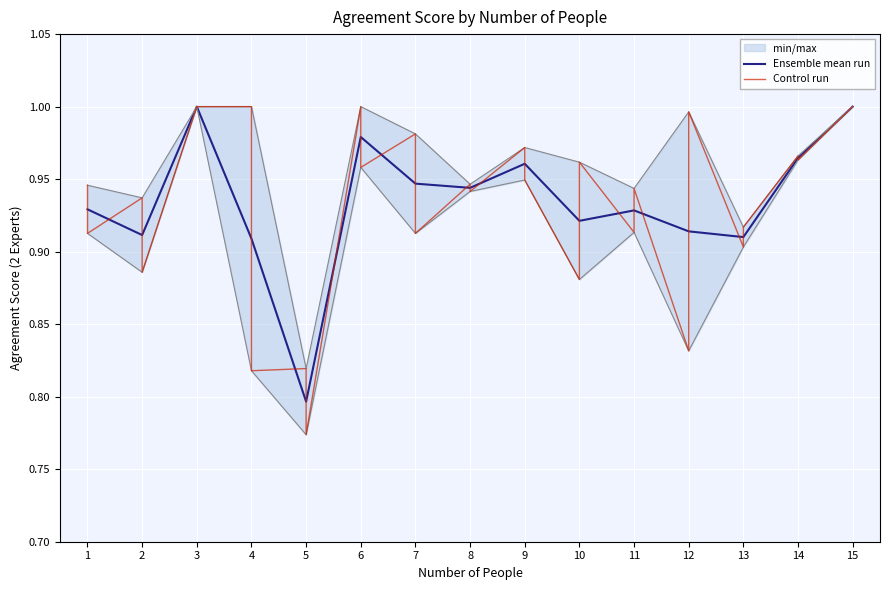

Is this an area chart (filled region under the line)?

No